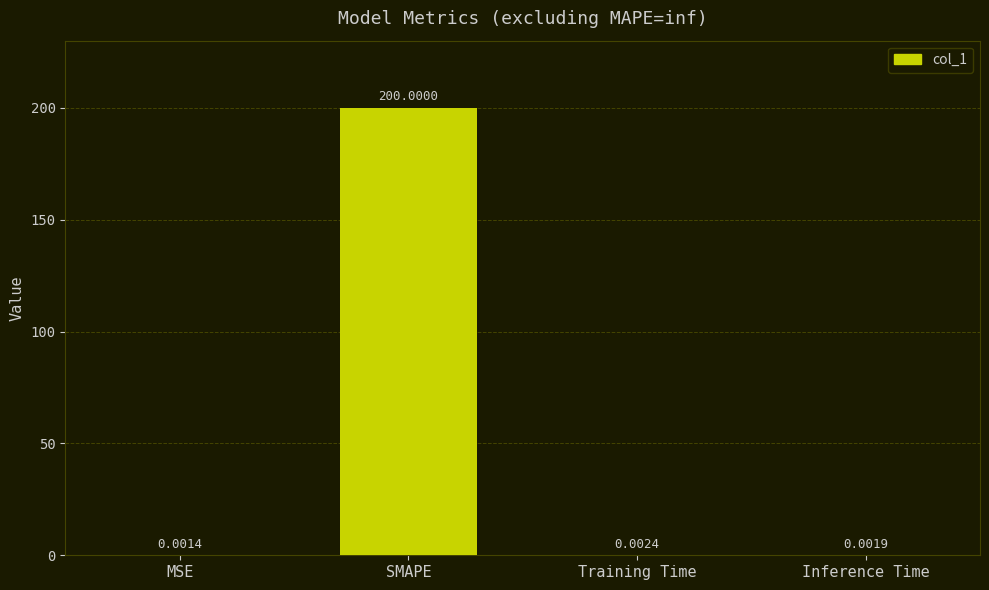

What is the difference between the values at Training Time and SMAPE?

200.0